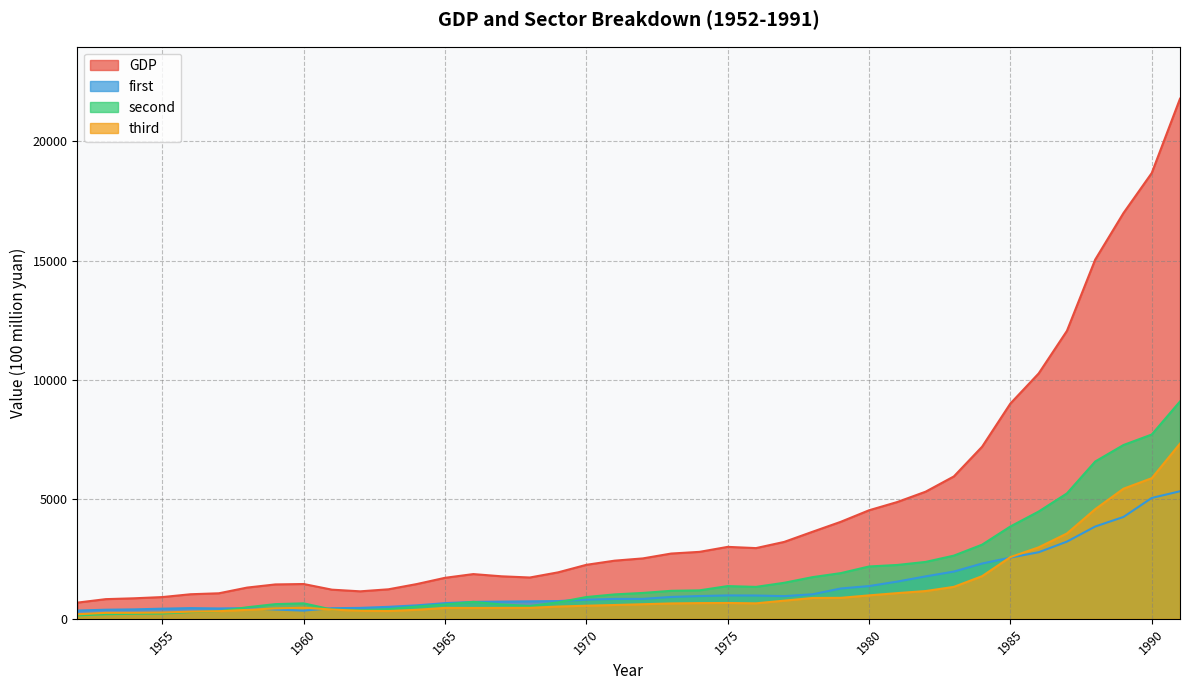

Reading left to right, what are all the values shown in this chart?

GDP: 1952=679.0	1953=824.2	1954=859.4	1955=910.8	1956=1029.0	1957=1069.3	1958=1308.2	1959=1440.4	1960=1457.5	1961=1220.9	1962=1151.2	1963=1236.4	1964=1455.5	1965=1717.2	1966=1873.1	1967=1780.3	1968=1730.2	1969=1945.8	1970=2261.3	1971=2435.3	1972=2530.2	1973=2733.4	1974=2803.7	1975=3013.1	1976=2961.5	1977=3221.1	1978=3645.2	1979=4062.6	1980=4545.6	1981=4891.6	1982=5323.4	1983=5962.7	1984=7208.1	1985=9016.0	1986=10275.2	1987=12058.6	1988=15042.8	1989=16992.3	1990=18667.8	1991=21781.5
first: 1952=346.0	1953=381.4	1954=395.5	1955=424.8	1956=447.9	1957=433.9	1958=449.9	1959=387.2	1960=343.8	1961=445.1	1962=457.2	1963=502.0	1964=564.0	1965=656.9	1966=708.5	1967=720.6	1968=732.8	1969=742.8	1970=800.4	1971=833.7	1972=834.8	1973=915.6	1974=953.7	1975=979.8	1976=975.7	1977=950.6	1978=1027.5	1979=1270.2	1980=1371.6	1981=1559.5	1982=1777.4	1983=1978.4	1984=2316.1	1985=2564.4	1986=2788.7	1987=3233.0	1988=3865.4	1989=4265.9	1990=5062.0	1991=5342.2
second: 1952=141.8	1953=192.5	1954=211.7	1955=222.2	1956=280.7	1957=317.0	1958=483.5	1959=615.5	1960=648.2	1961=388.9	1962=359.3	1963=407.6	1964=513.5	1965=602.2	1966=709.5	1967=602.8	1968=537.3	1969=689.1	1970=912.2	1971=1022.8	1972=1084.2	1973=1173.0	1974=1192.0	1975=1370.5	1976=1337.2	1977=1509.1	1978=1745.2	1979=1913.5	1980=2192.0	1981=2255.5	1982=2383.0	1983=2646.2	1984=3105.7	1985=3866.6	1986=4492.7	1987=5251.6	1988=6587.2	1989=7278.0	1990=7717.4	1991=9102.2
third: 1952=191.2	1953=250.3	1954=252.2	1955=263.8	1956=300.4	1957=318.4	1958=374.8	1959=437.6	1960=465.5	1961=387.0	1962=334.8	1963=326.8	1964=378.0	1965=458.1	1966=455.1	1967=456.9	1968=460.0	1969=513.9	1970=548.7	1971=578.7	1972=611.2	1973=644.7	1974=658.1	1975=662.8	1976=648.6	1977=761.4	1978=872.5	1979=878.9	1980=982.0	1981=1076.6	1982=1163.0	1983=1338.1	1984=1786.3	1985=2585.0	1986=2993.8	1987=3574.0	1988=4590.3	1989=5448.4	1990=5888.4	1991=7337.1